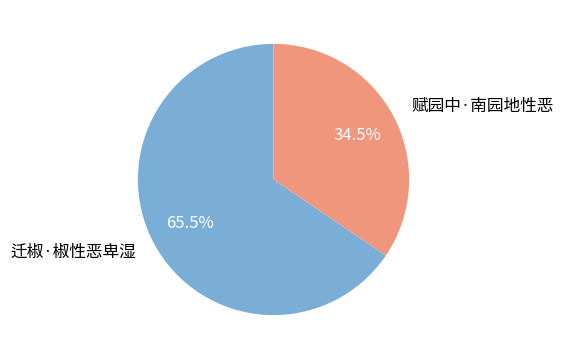

Rank the categories by value from highest to lowest.

迁椒·椒性恶卑湿, 赋园中·南园地性恶